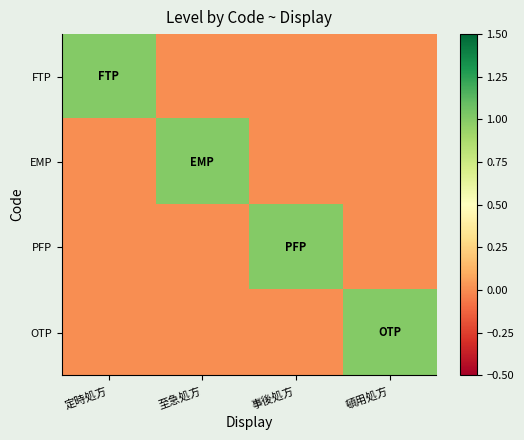

Reading left to right, list all the values displayed in this chart.

FTP: 定時処方=1	至急処方=0	事後処方=0	頓用処方=0
EMP: 定時処方=0	至急処方=1	事後処方=0	頓用処方=0
PFP: 定時処方=0	至急処方=0	事後処方=1	頓用処方=0
OTP: 定時処方=0	至急処方=0	事後処方=0	頓用処方=1